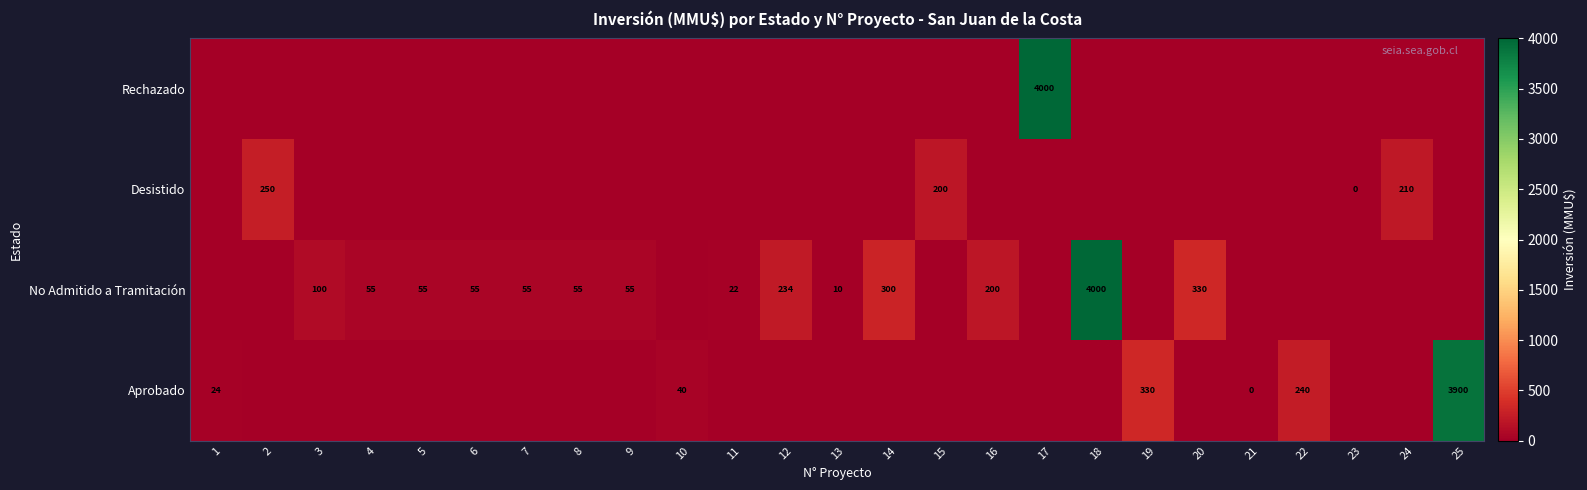

The Desistido series shows 200 at 15. True or false?

True